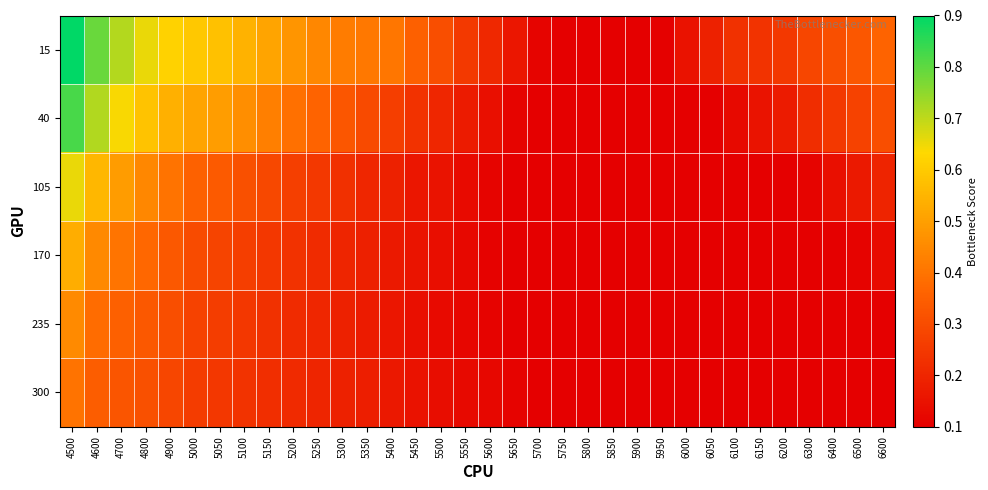

Reading left to right, list all the values displayed in this chart.

15: 4500=0.9	4600=0.8	4700=0.7	4800=0.7	4900=0.6	5000=0.6	5050=0.6	5100=0.5	5150=0.5	5200=0.5	5250=0.4	5300=0.4	5350=0.4	5400=0.4	5450=0.4	5500=0.3	5550=0.3	5600=0.2	5650=0.2	5700=0.1	5750=0.1	5800=0.1	5850=0.1	5900=0.1	5950=0.1	6000=0.1	6050=0.2	6100=0.2	6150=0.2	6200=0.2	6300=0.3	6400=0.3	6500=0.3	6600=0.4
40: 4500=0.8	4600=0.7	4700=0.6	4800=0.6	4900=0.5	5000=0.5	5050=0.5	5100=0.5	5150=0.4	5200=0.4	5250=0.4	5300=0.3	5350=0.3	5400=0.3	5450=0.2	5500=0.2	5550=0.2	5600=0.1	5650=0.1	5700=0.1	5750=0.1	5800=0.1	5850=0.1	5900=0.1	5950=0.1	6000=0.1	6050=0.1	6100=0.1	6150=0.2	6200=0.2	6300=0.2	6400=0.2	6500=0.3	6600=0.3
105: 4500=0.7	4600=0.6	4700=0.5	4800=0.4	4900=0.4	5000=0.4	5050=0.3	5100=0.3	5150=0.3	5200=0.3	5250=0.2	5300=0.2	5350=0.2	5400=0.2	5450=0.2	5500=0.2	5550=0.1	5600=0.1	5650=0.1	5700=0.1	5750=0.1	5800=0.1	5850=0.1	5900=0.1	5950=0.1	6000=0.1	6050=0.1	6100=0.1	6150=0.1	6200=0.1	6300=0.1	6400=0.1	6500=0.2	6600=0.2
170: 4500=0.5	4600=0.4	4700=0.4	4800=0.4	4900=0.3	5000=0.3	5050=0.3	5100=0.3	5150=0.2	5200=0.2	5250=0.2	5300=0.2	5350=0.2	5400=0.2	5450=0.2	5500=0.1	5550=0.1	5600=0.1	5650=0.1	5700=0.1	5750=0.1	5800=0.1	5850=0.1	5900=0.1	5950=0.1	6000=0.1	6050=0.1	6100=0.1	6150=0.1	6200=0.1	6300=0.1	6400=0.1	6500=0.1	6600=0.1
235: 4500=0.5	4600=0.4	4700=0.4	4800=0.3	4900=0.3	5000=0.3	5050=0.3	5100=0.2	5150=0.2	5200=0.2	5250=0.2	5300=0.2	5350=0.2	5400=0.2	5450=0.1	5500=0.1	5550=0.1	5600=0.1	5650=0.1	5700=0.1	5750=0.1	5800=0.1	5850=0.1	5900=0.1	5950=0.1	6000=0.1	6050=0.1	6100=0.1	6150=0.1	6200=0.1	6300=0.1	6400=0.1	6500=0.1	6600=0.1
300: 4500=0.4	4600=0.3	4700=0.3	4800=0.3	4900=0.3	5000=0.3	5050=0.2	5100=0.2	5150=0.2	5200=0.2	5250=0.2	5300=0.2	5350=0.2	5400=0.2	5450=0.1	5500=0.1	5550=0.1	5600=0.1	5650=0.1	5700=0.1	5750=0.1	5800=0.1	5850=0.1	5900=0.1	5950=0.1	6000=0.1	6050=0.1	6100=0.1	6150=0.1	6200=0.1	6300=0.1	6400=0.1	6500=0.1	6600=0.1